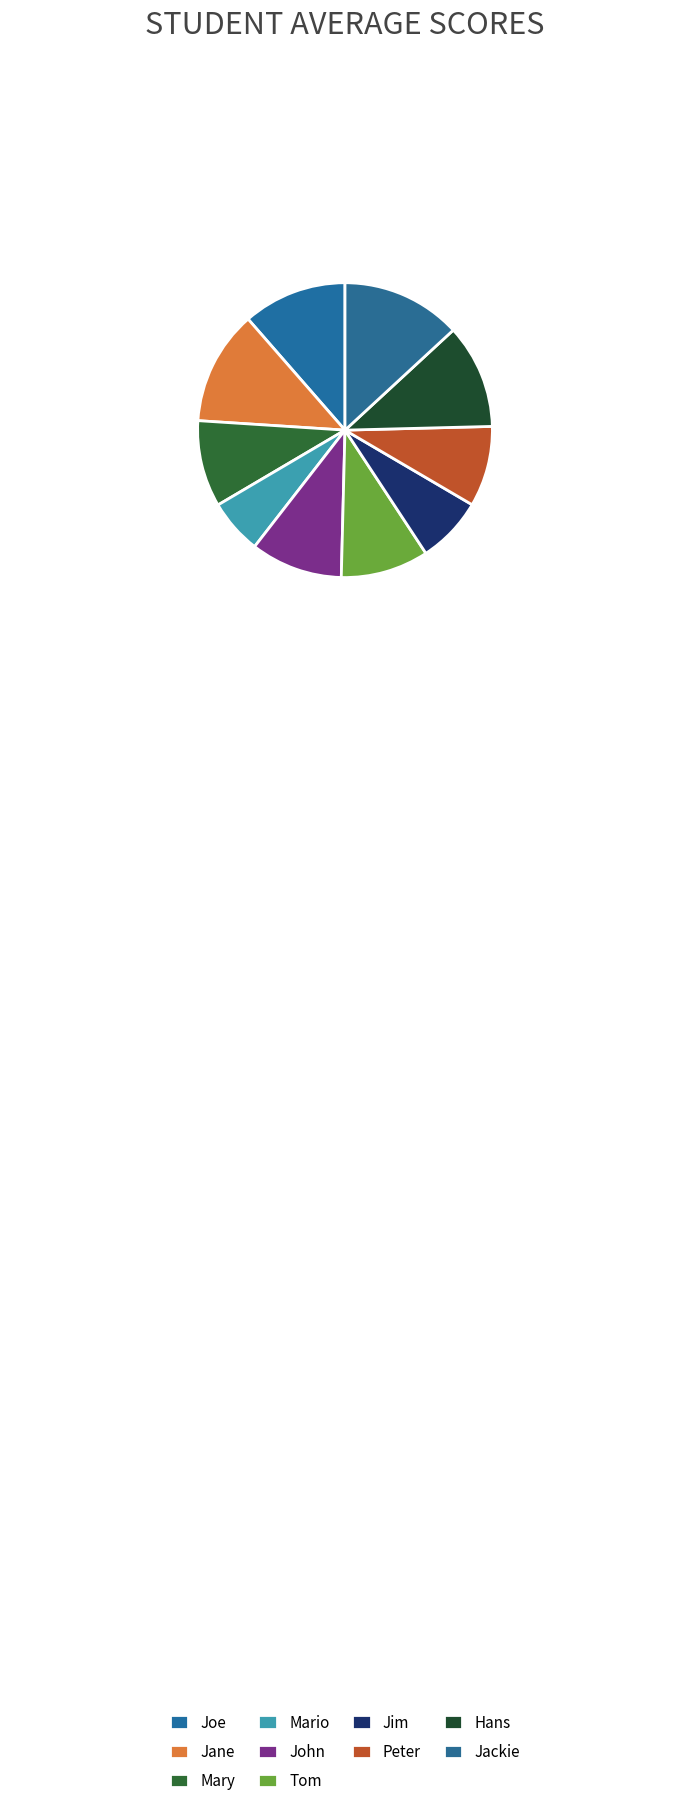

Count the number of slices in the pie.

10